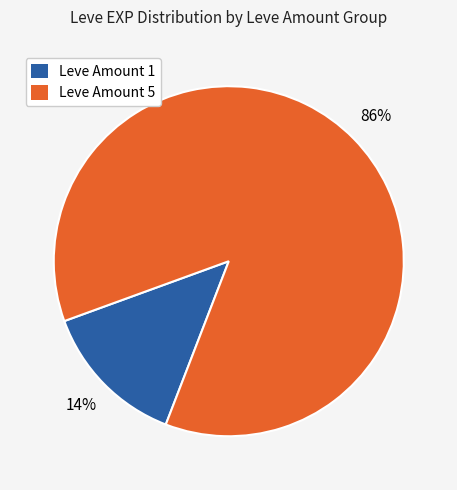

To the nearest percent, what is the average slice percentage?

50%